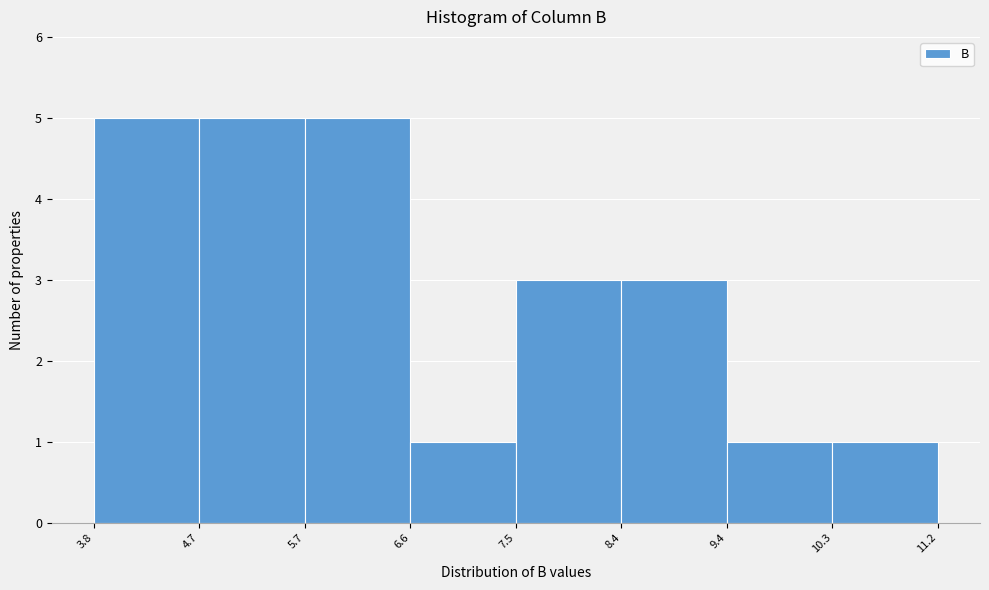

What is the height of the bar covering 6.6 to 7.5 on the x-axis? The values are not printed on the chart, so give them approximately, as read against the axis.

1